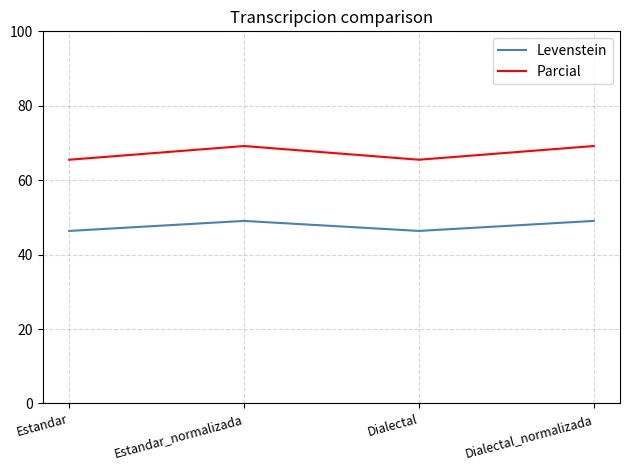

Between Estandar_normalizada and Dialectal, which series saw the biggest shift?

Parcial